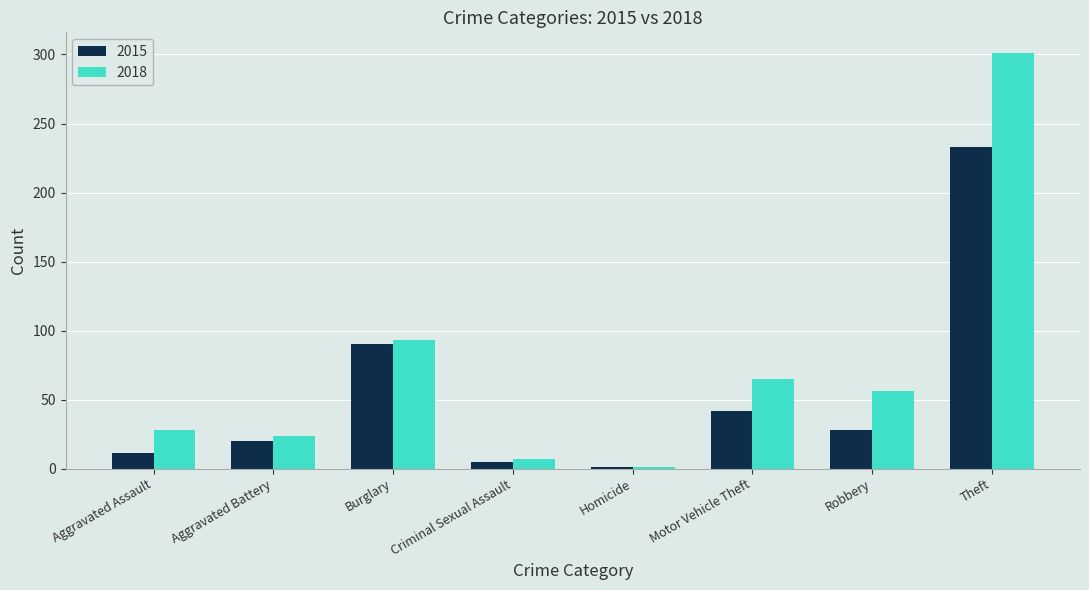

How many bars are there in each group?

2